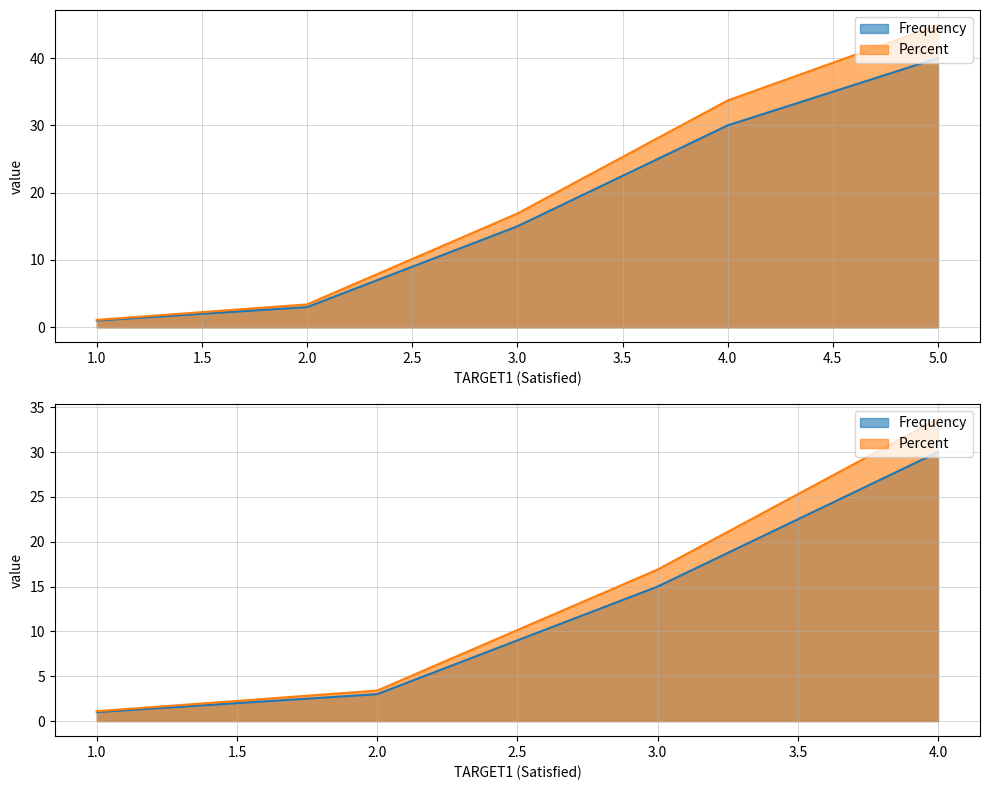

True or false: Frequency has more than 2 points higher than both neighbors.

False